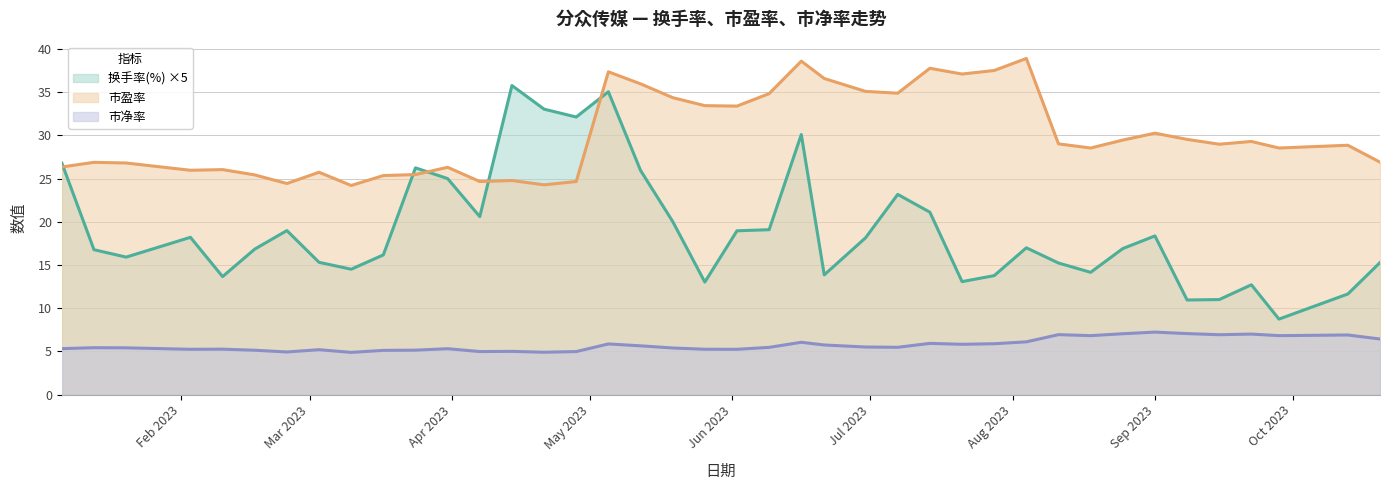

What is the sum of the 换手率(%) values at 2023-04-14 and 2023-05-19?

55.8